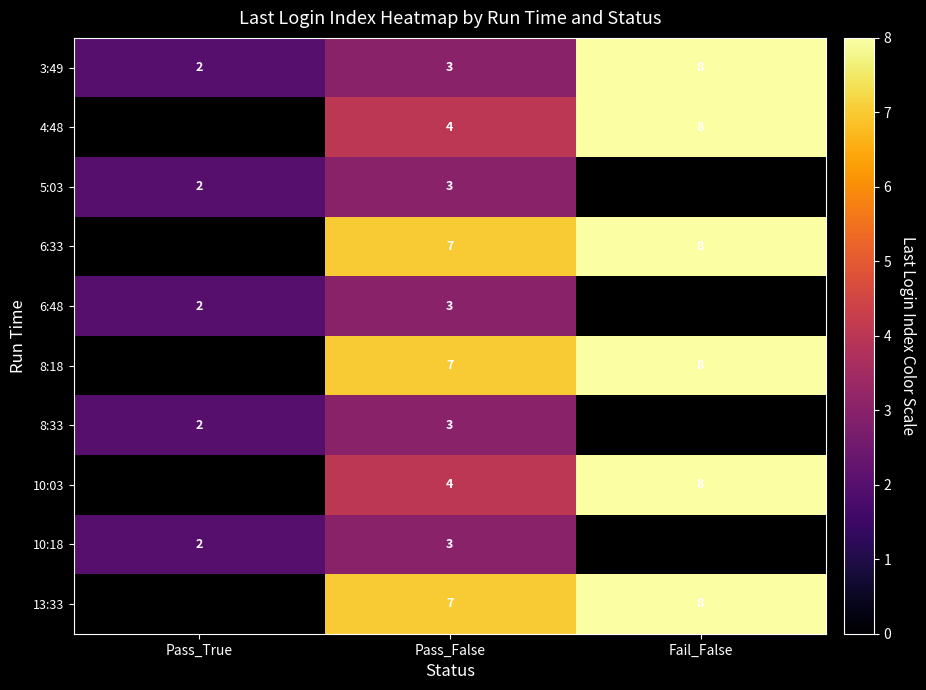

Is it true that 8:18 equals 10.7 at Fail_False?

False